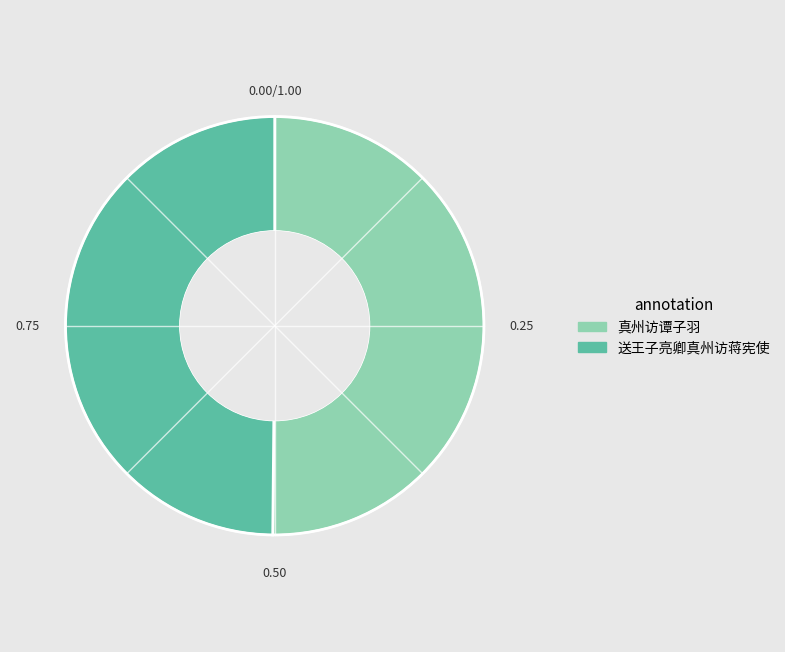

Is the sum of 送王子亮卿真州访蒋宪使 and 真州访谭子羽 greater than half?

Yes